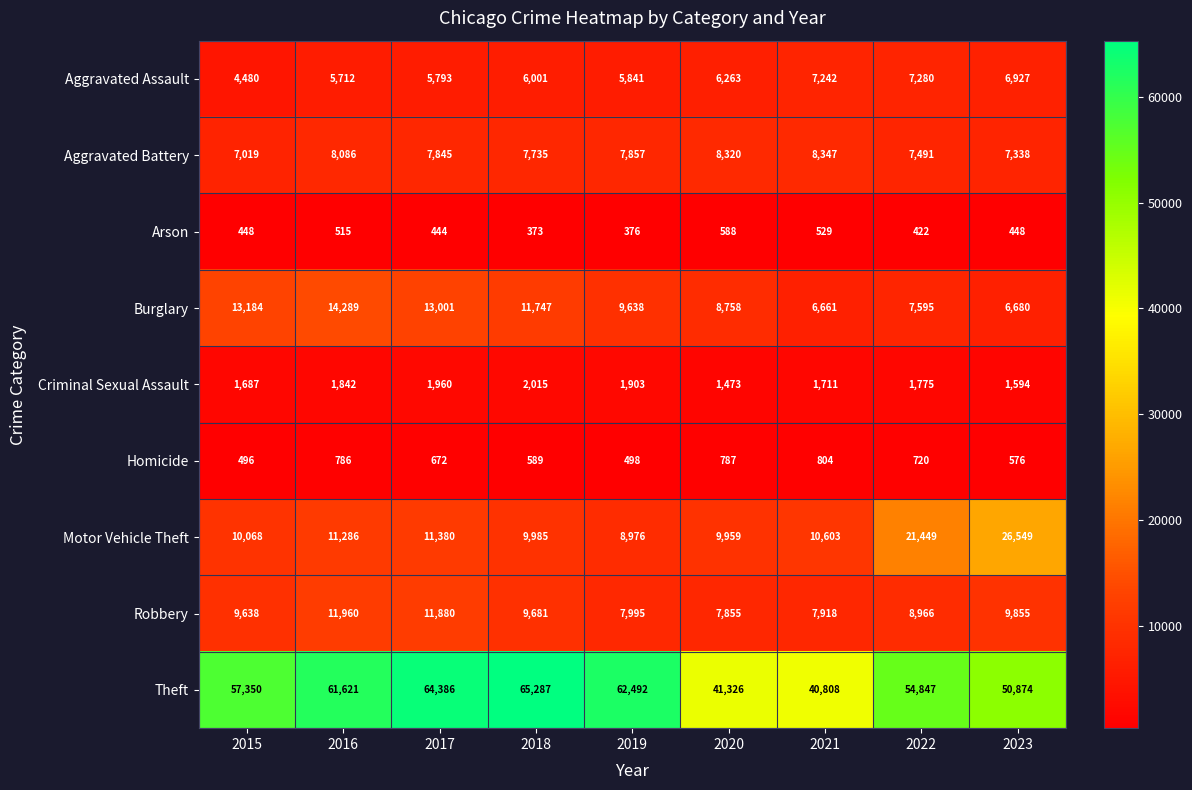

Rank the series by their maximum value, from highest to lowest.

Theft, Motor Vehicle Theft, Burglary, Robbery, Aggravated Battery, Aggravated Assault, Criminal Sexual Assault, Homicide, Arson